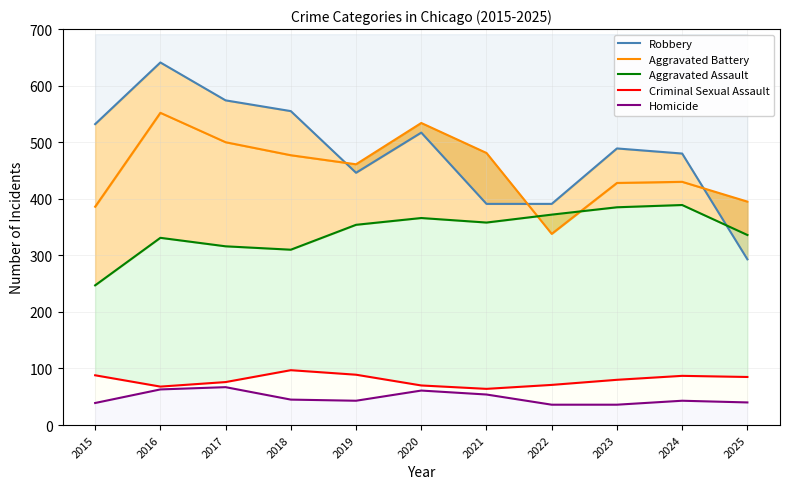

After their last crossing, which series has the higher values: Aggravated Battery or Robbery?

Aggravated Battery